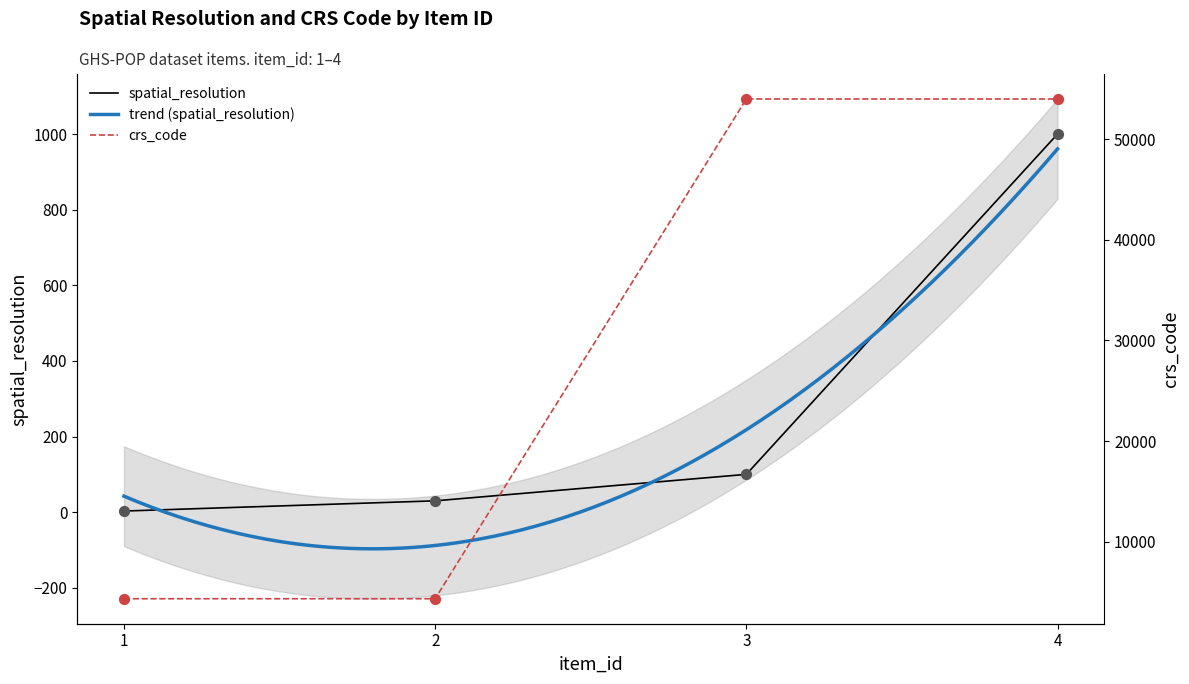

Which series has the largest total across all categories?

crs_code